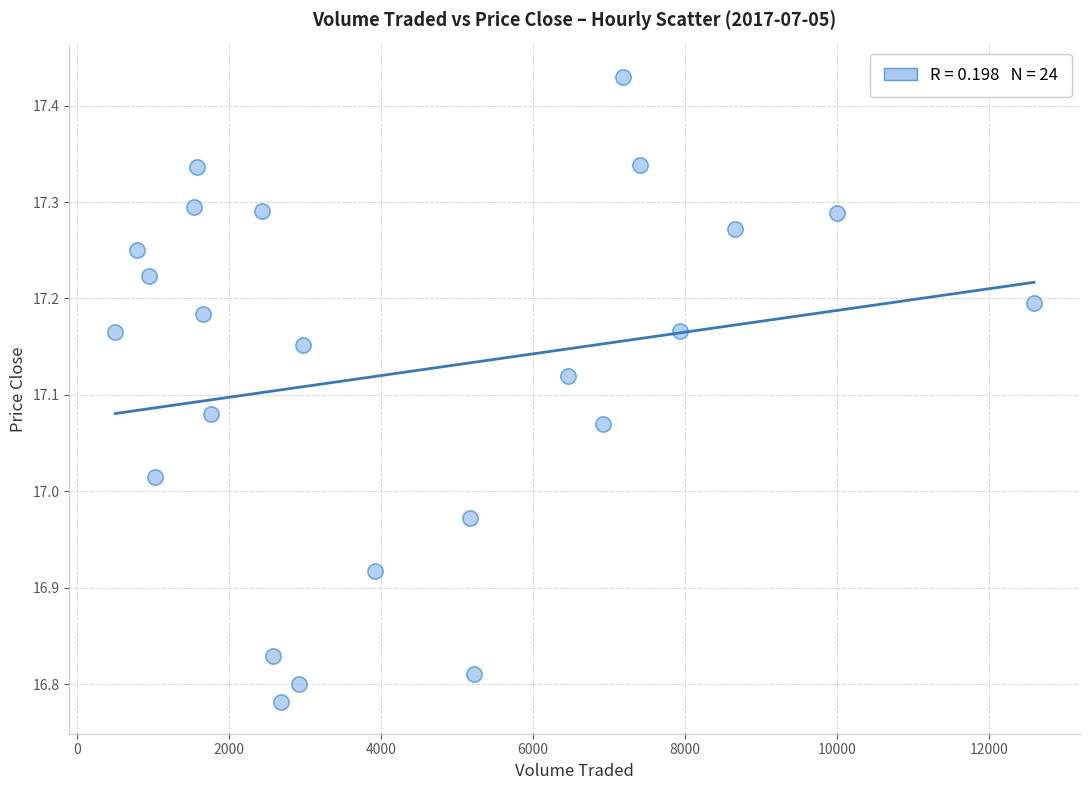

What is the range of Y values (max minus min)?

0.6